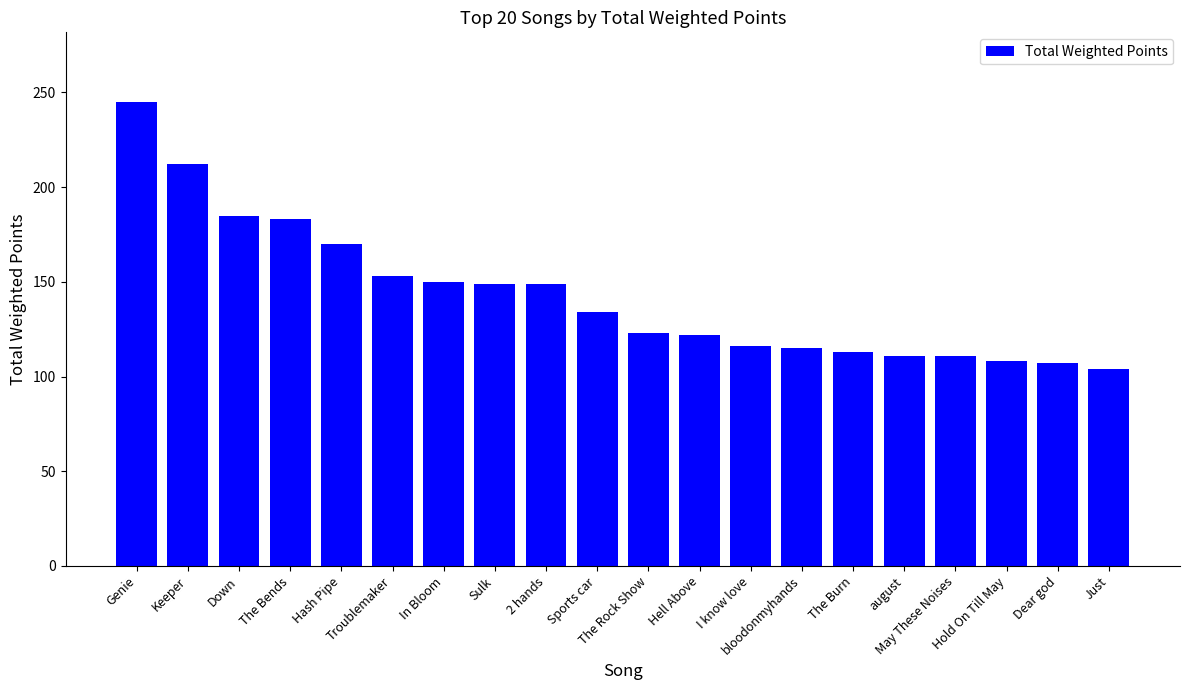

Which category has the lowest value across all series?

Just